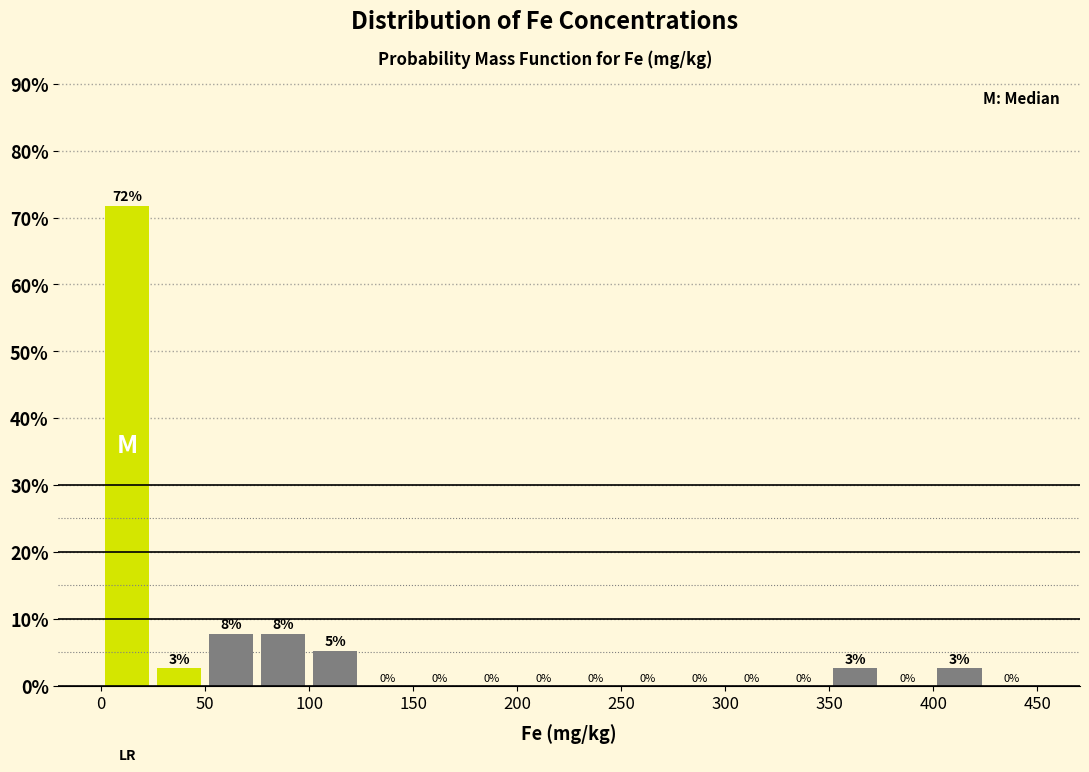

Which range on the x-axis has the tallest bar?

0 to 25